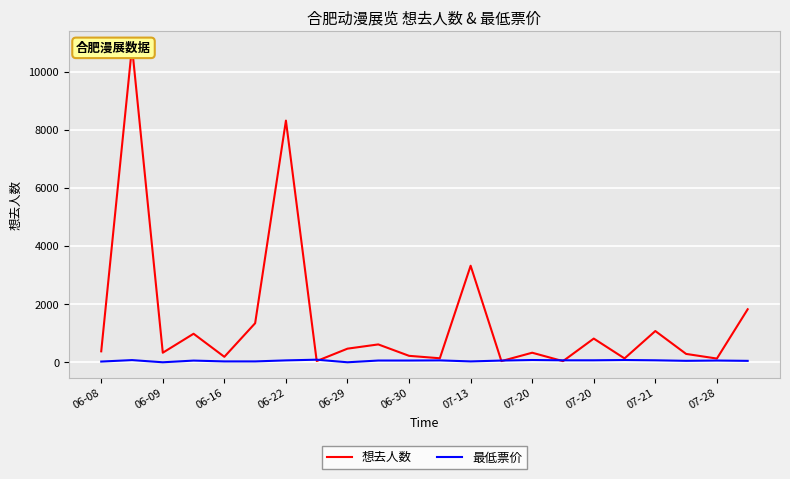

In 最低票价, how many points are lower than both neighbors (excluding endpoints)?

4